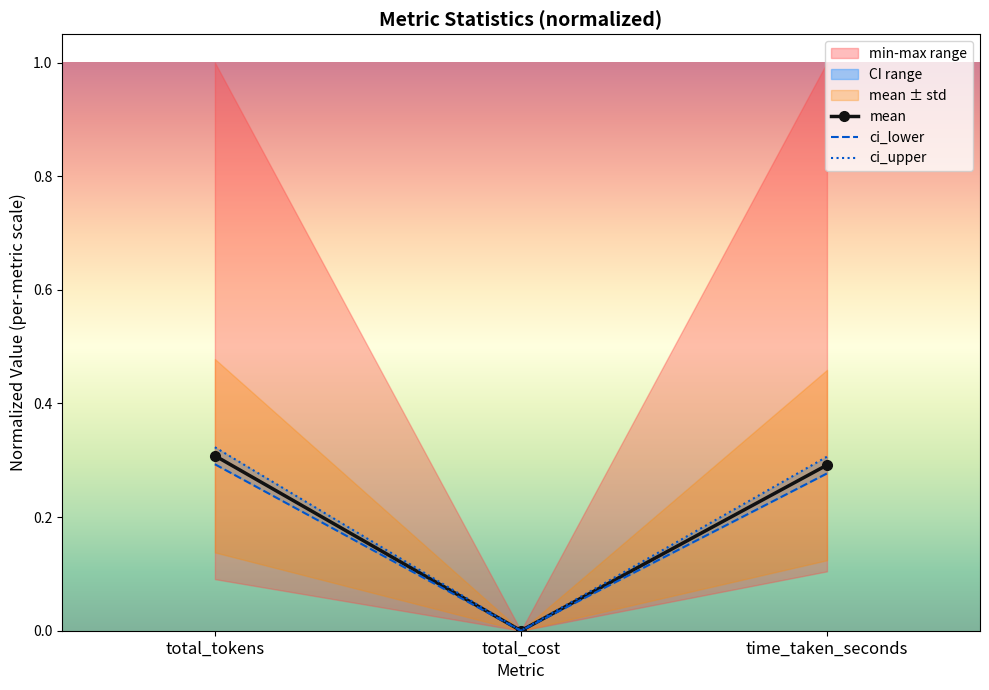

Reading left to right, what are all the values shown in this chart?

mean: 0.3	0.0	0.3
ci_lower: 0.3	0.0	0.3
ci_upper: 0.3	0.0	0.3